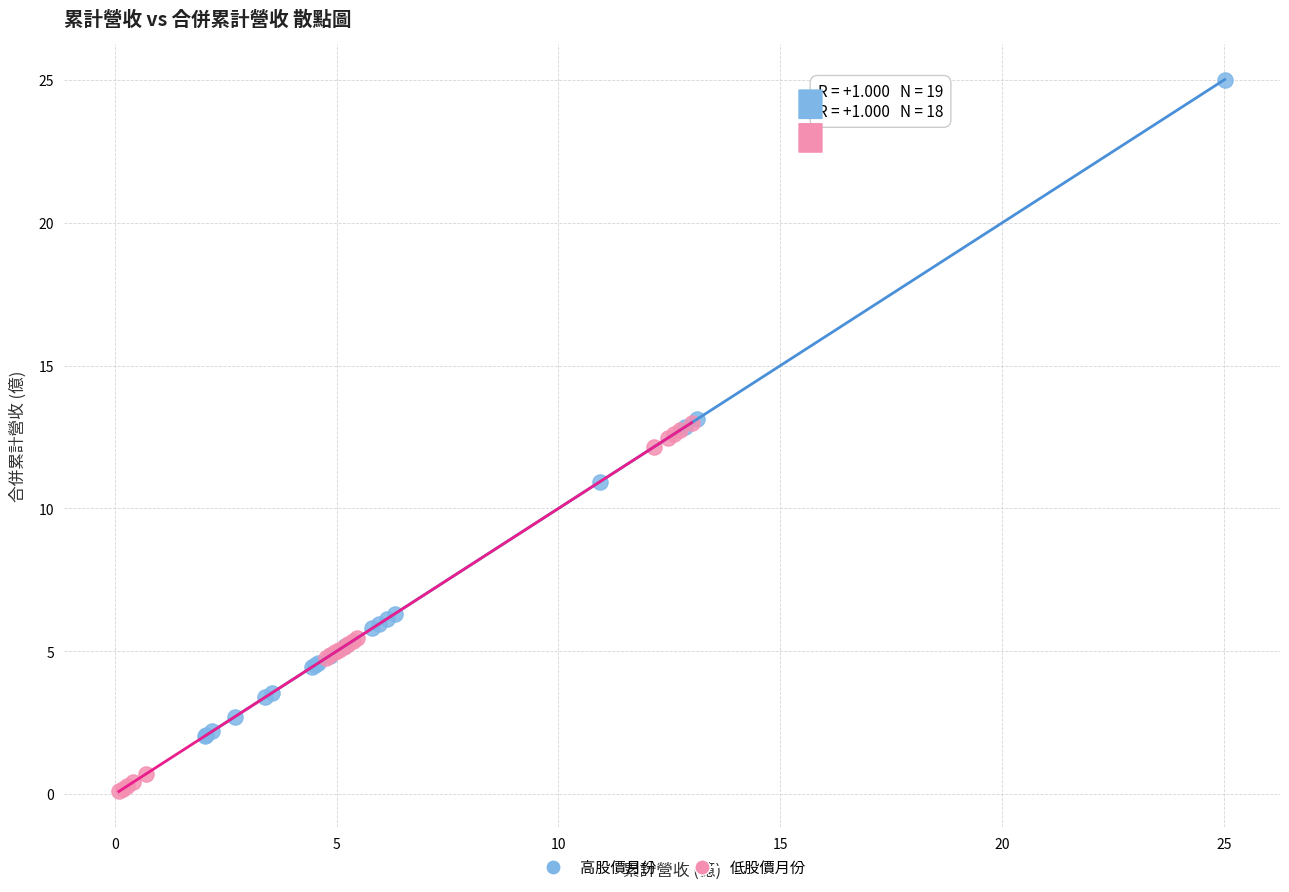

Which series has the largest Y range (max minus min)?

高股價月份